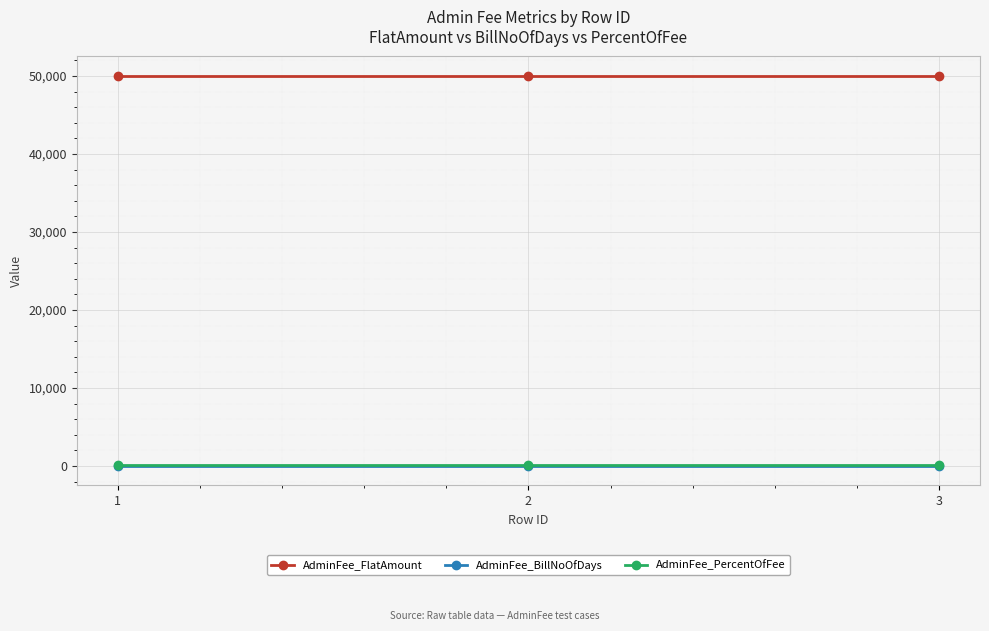

Is the value of AdminFee_PercentOfFee at 1 greater than the value of AdminFee_FlatAmount at 3?

No